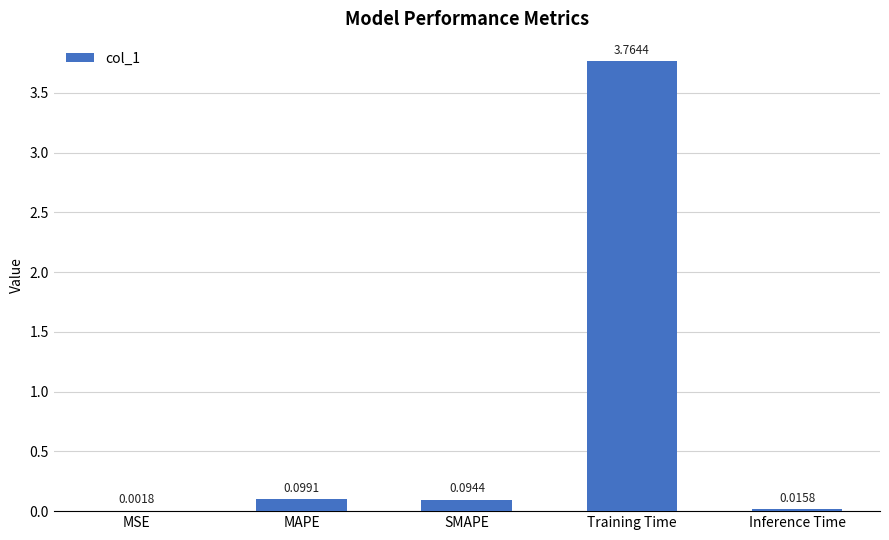

At which label is the value closest to 1?

MAPE